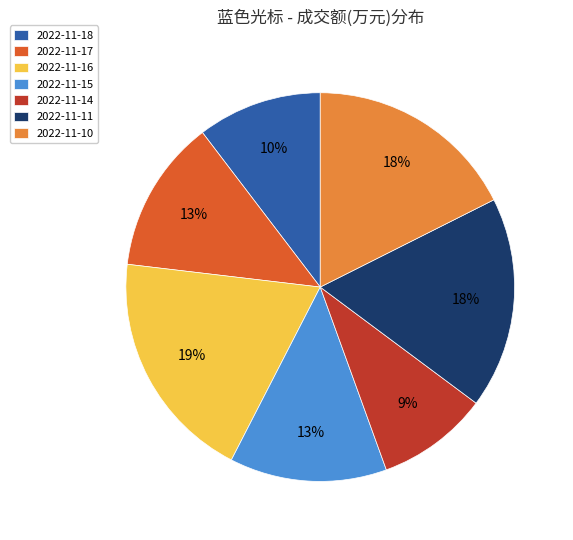

What is the ratio of the value at 2022-11-15 to the value at 2022-11-10?

0.7